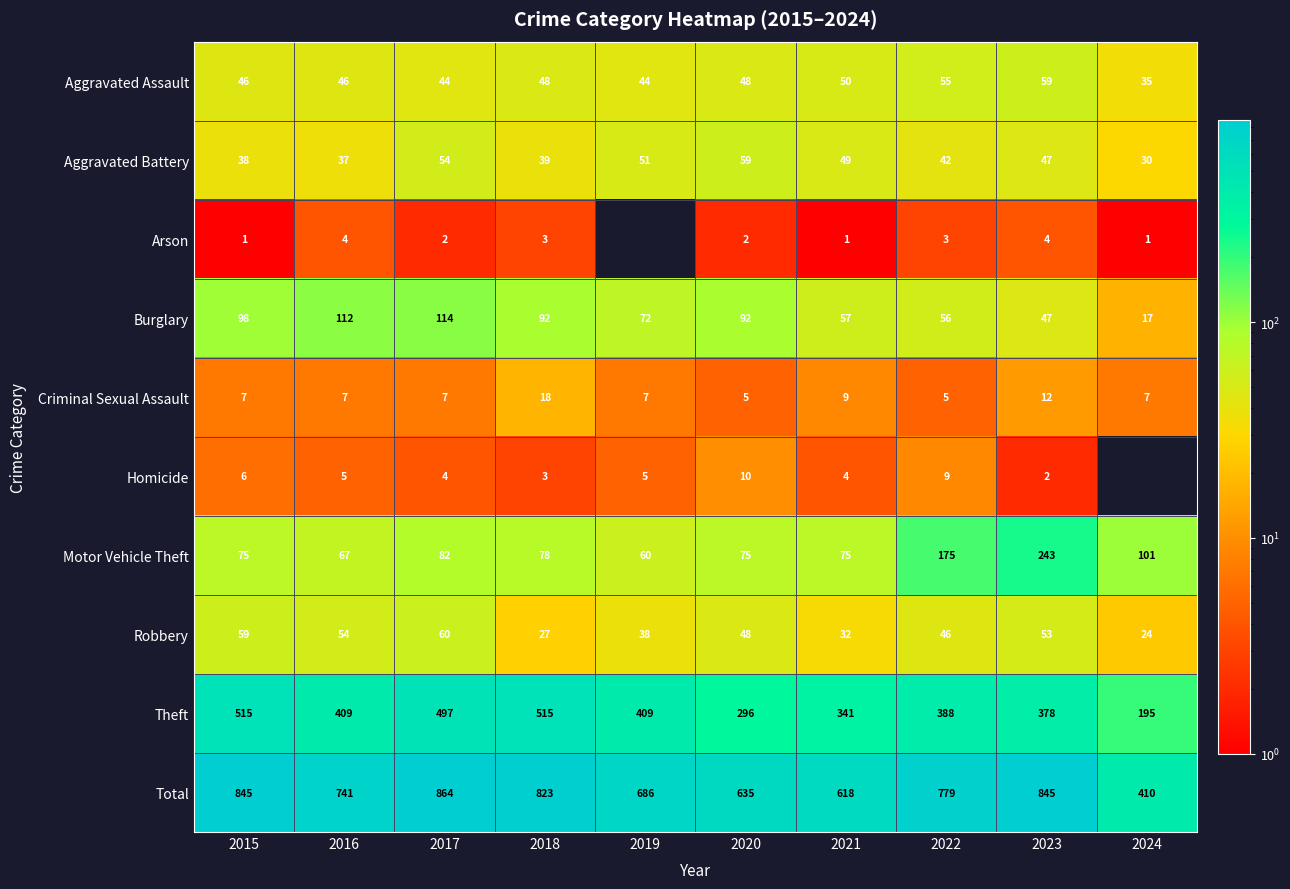

Rank the series at 2021 from highest to lowest value.

Total, Theft, Motor Vehicle Theft, Burglary, Aggravated Assault, Aggravated Battery, Robbery, Criminal Sexual Assault, Homicide, Arson